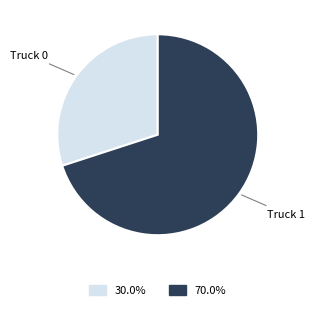

Does any single category account for the majority?

Yes